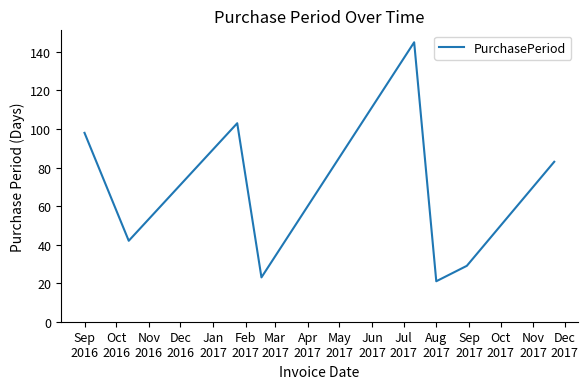

What is the difference between the maximum and minimum values?

124